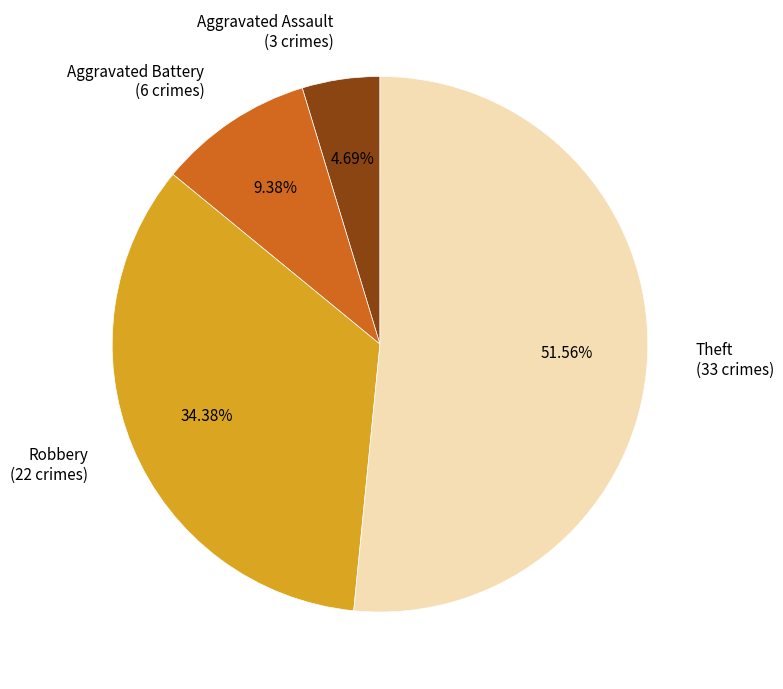

The Aggravated Assault slice represents 5% of the pie. True or false?

True